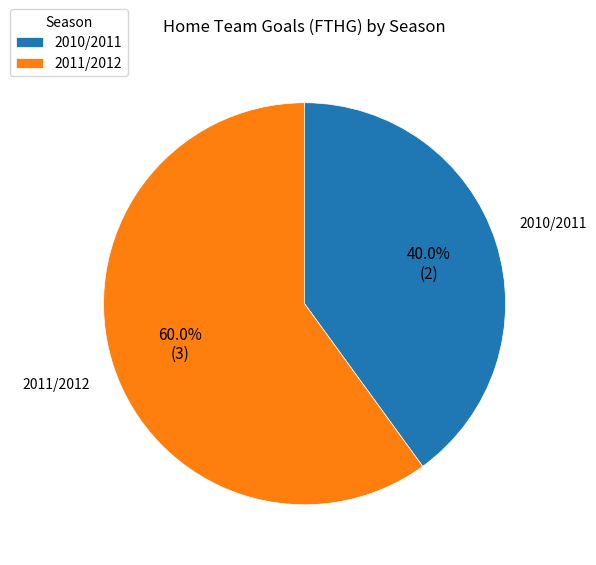

Count the number of slices in the pie.

2